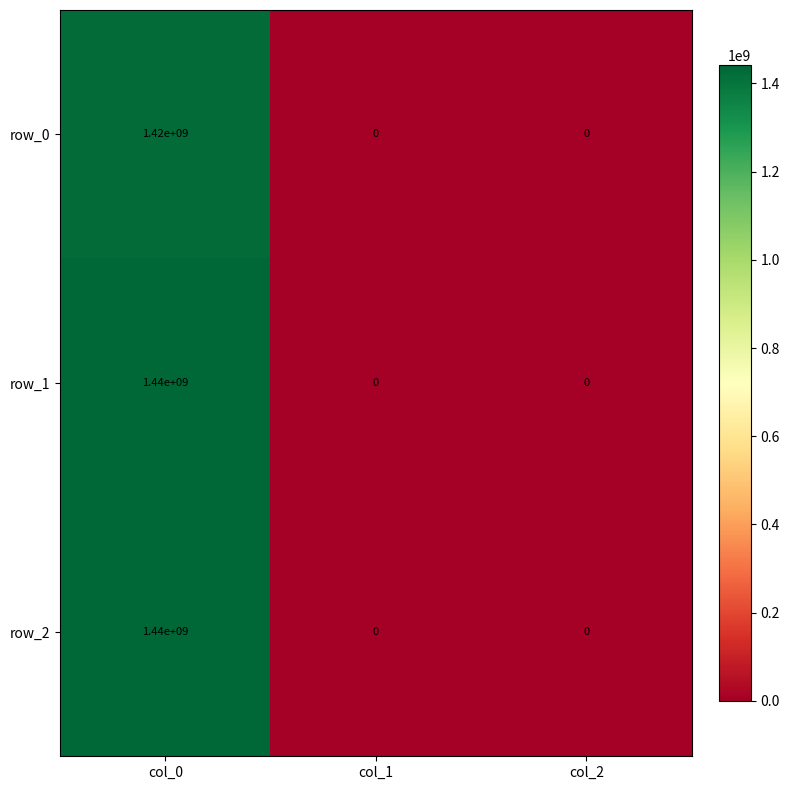

What is the highest value of the row_1 series?

1440000000